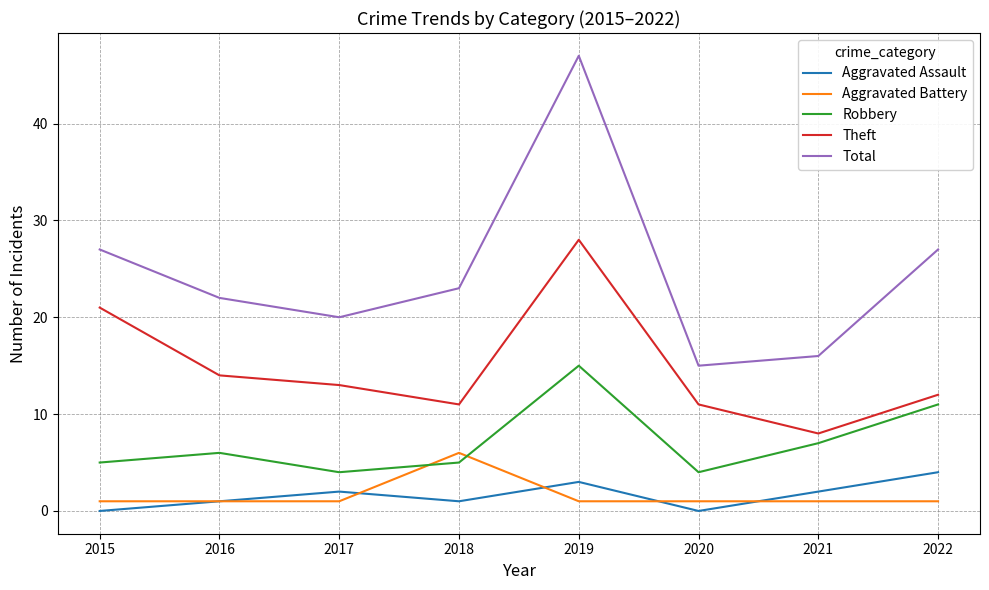

What is the difference between the maximum and minimum values in the Aggravated Assault series?

4